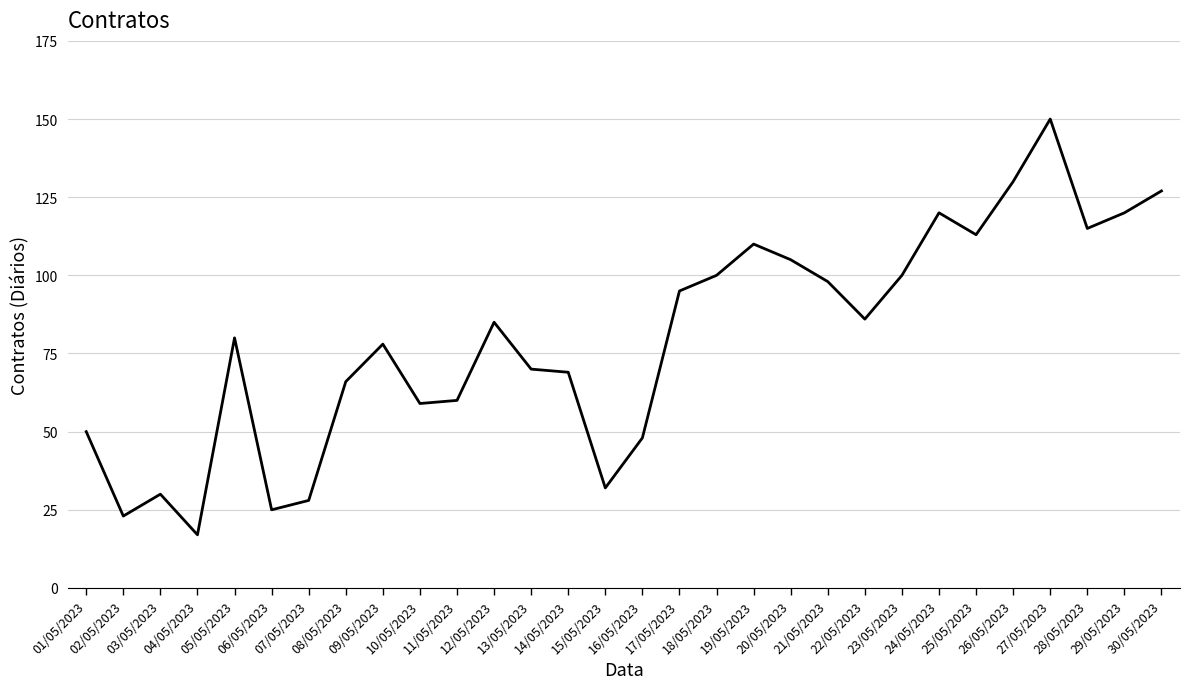

What is the difference between the second highest and second lowest values?

107